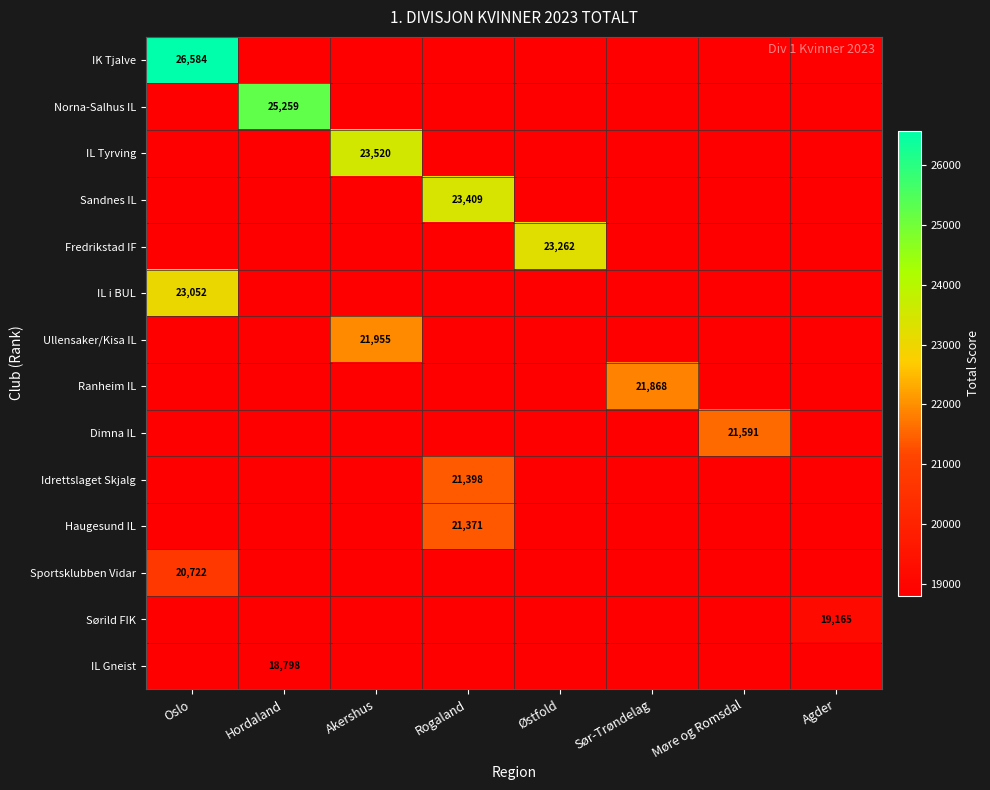

How many values in Haugesund IL are above zero?

1